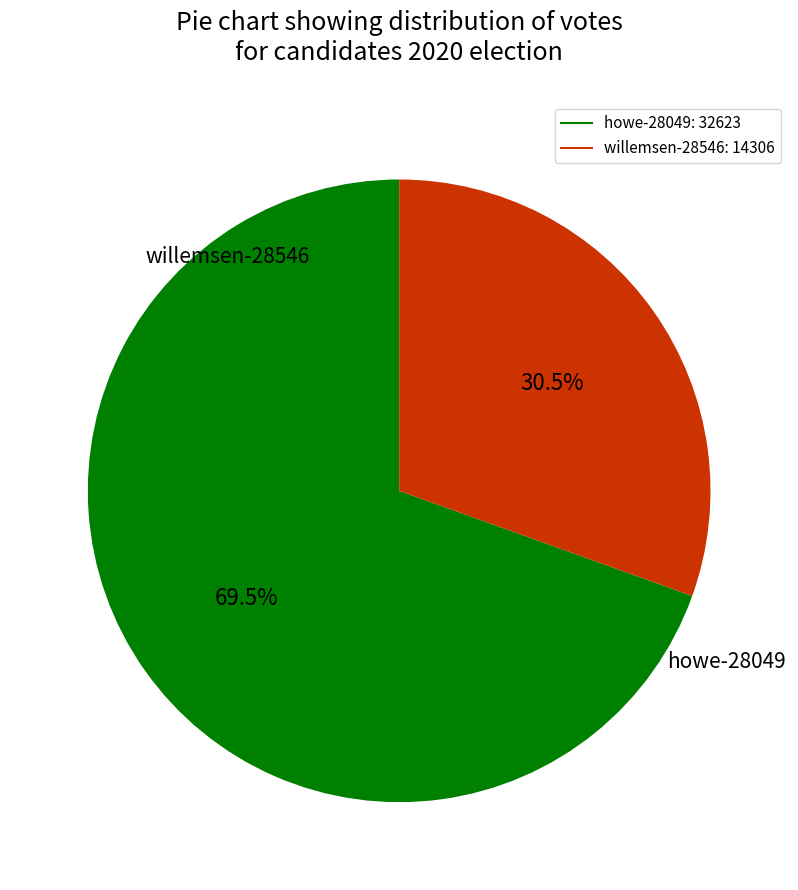

Between howe-28049 and willemsen-28546, which is larger?

howe-28049